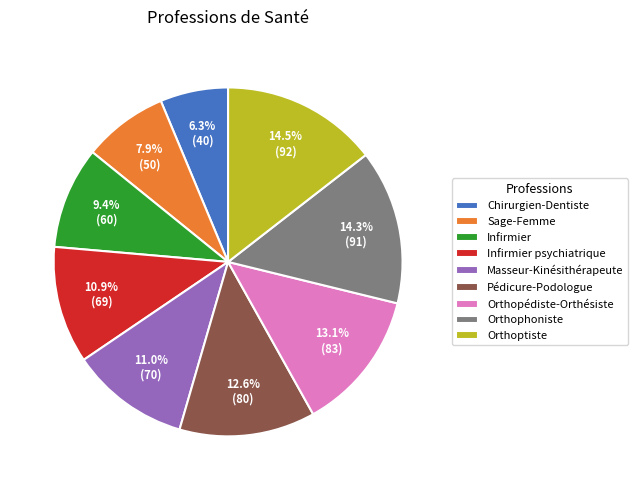

How many segments does this pie chart have?

9